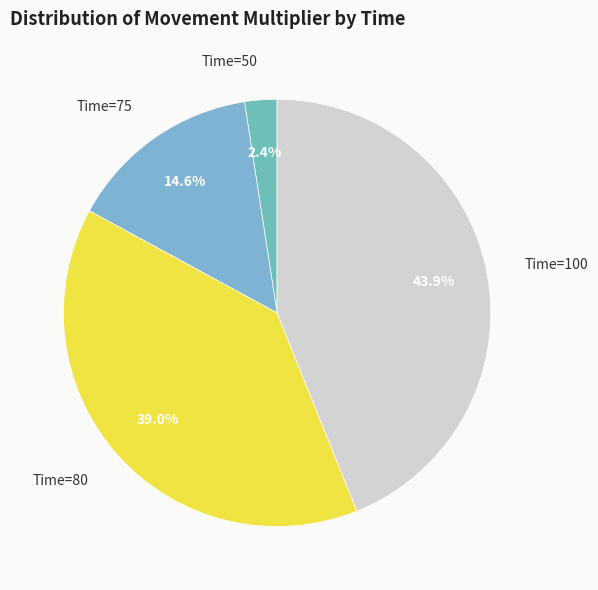

Between Time=75 and Time=80, which is larger?

Time=80